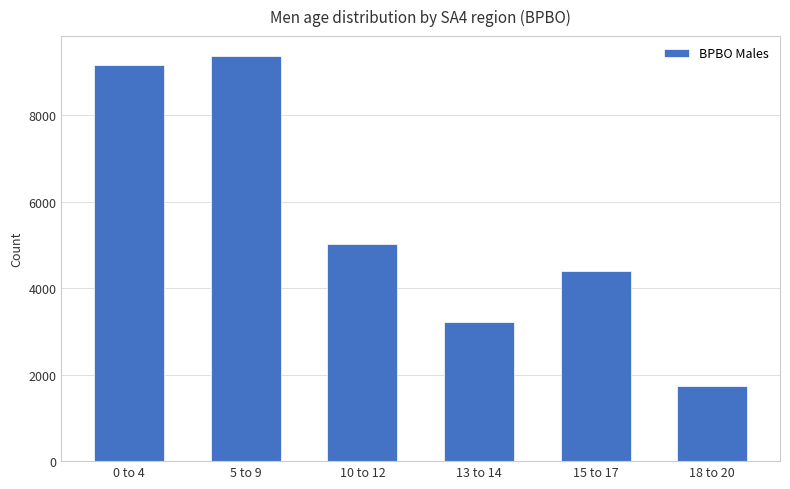

What is the change in value from 10 to 12 to 18 to 20?

-3293